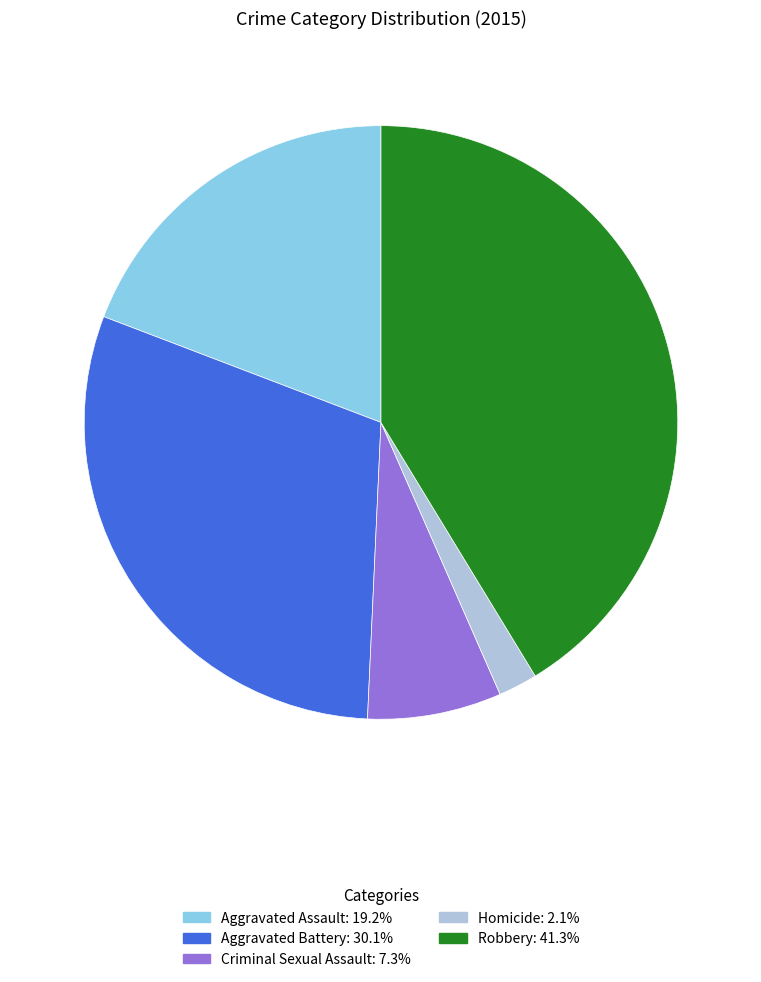

Count the number of slices in the pie.

5